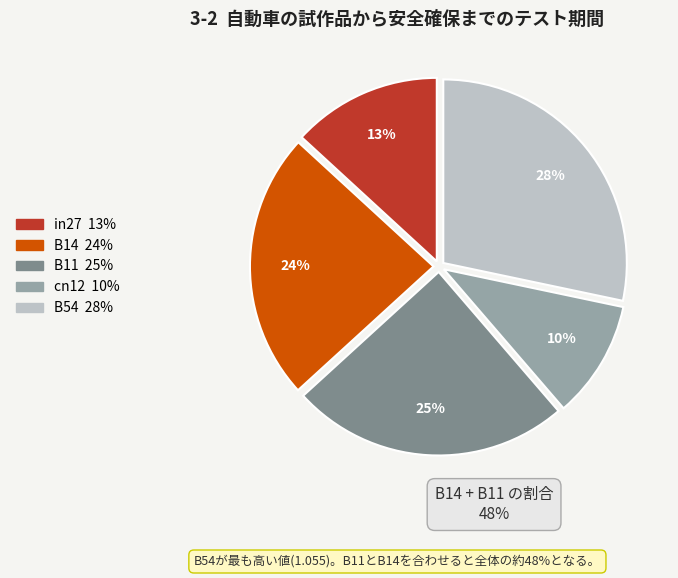

Do B14 and in27 together represent more than half of the pie?

No